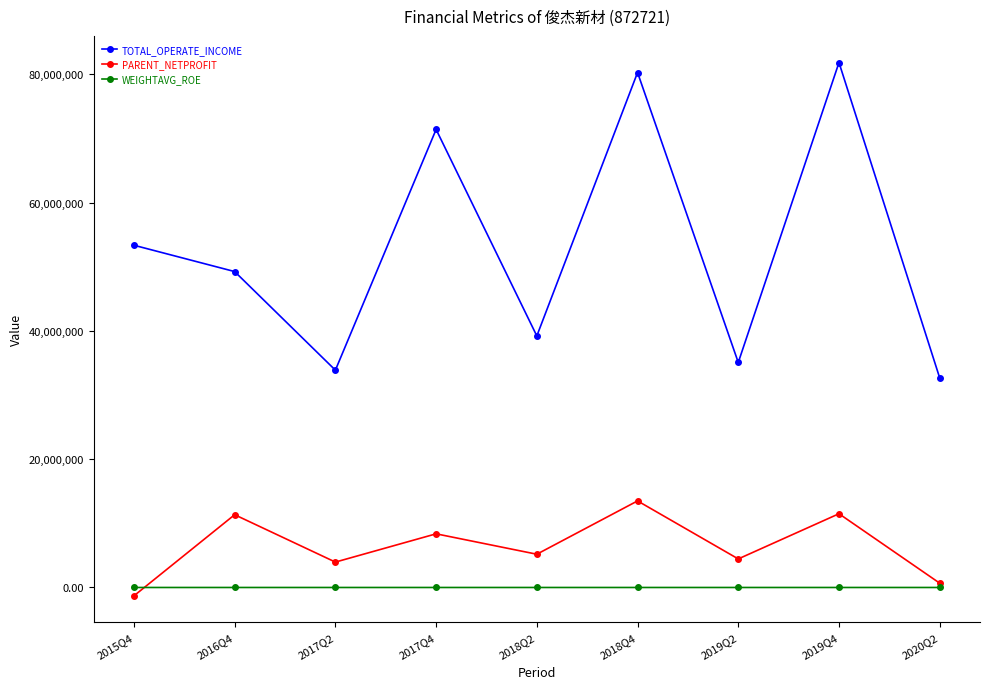

What is the label of the 7th point from the right?

2017Q2